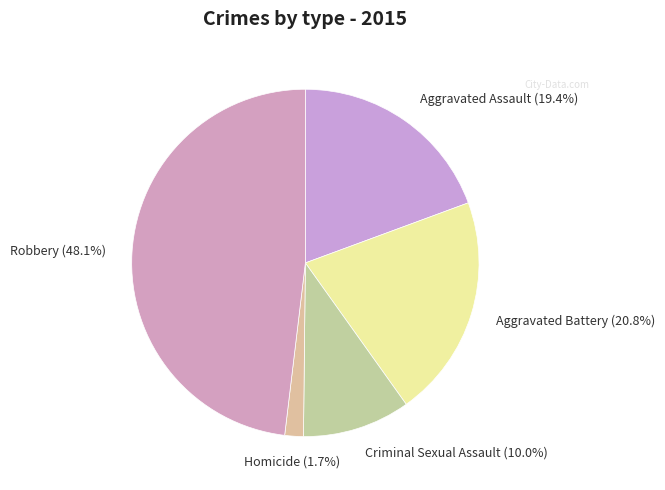

Count the number of slices in the pie.

5